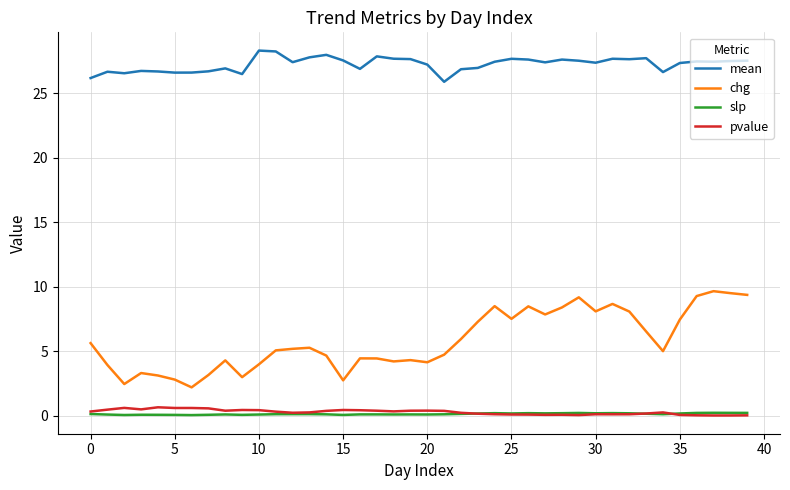

True or false: chg and pvalue intersect in this chart.

False